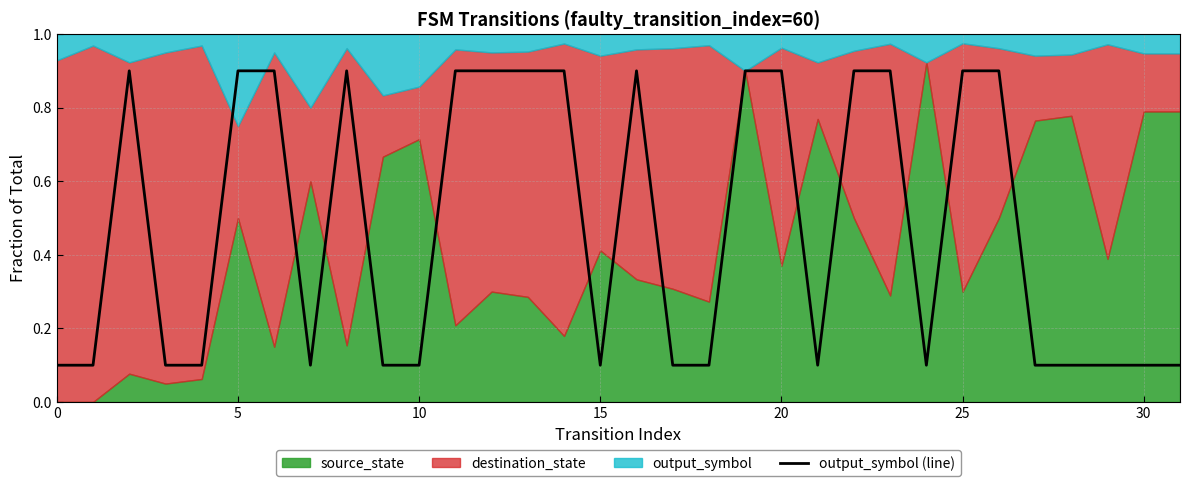

True or false: there are more than 2 points higher than both neighbors.

True